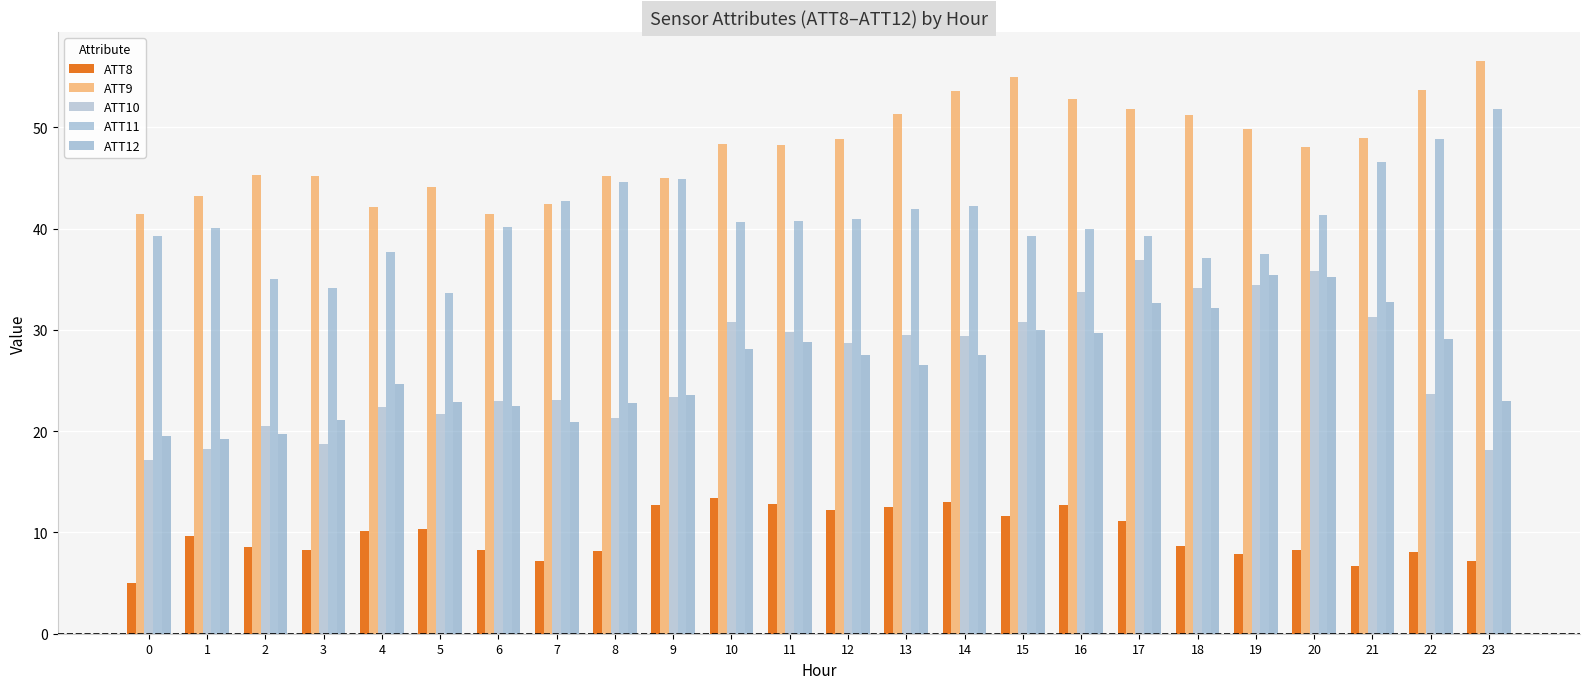

Read the ATT8 value at 15.

11.6